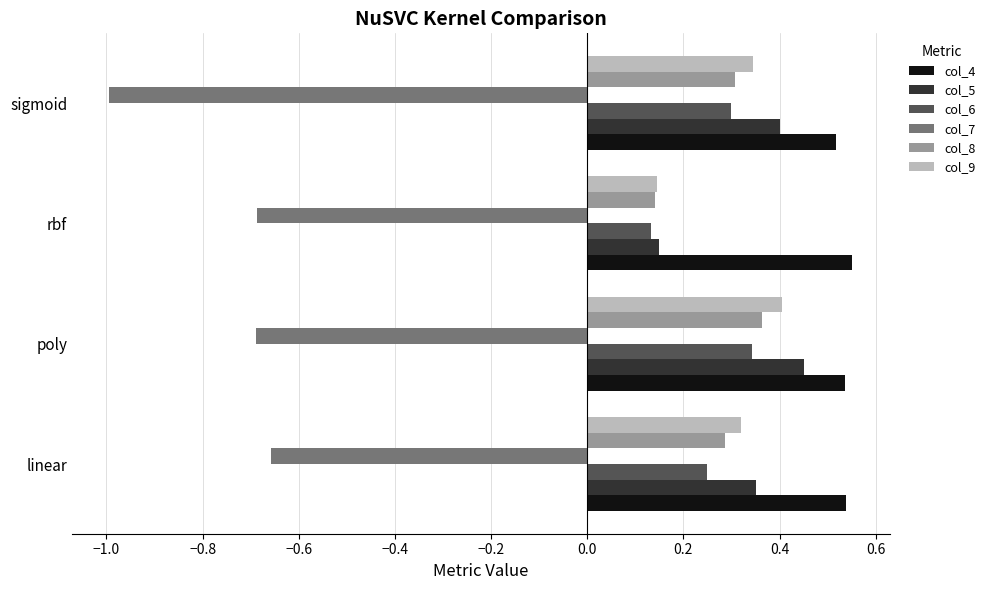

What is the sum of the col_7 values at rbf and poly?

-1.4